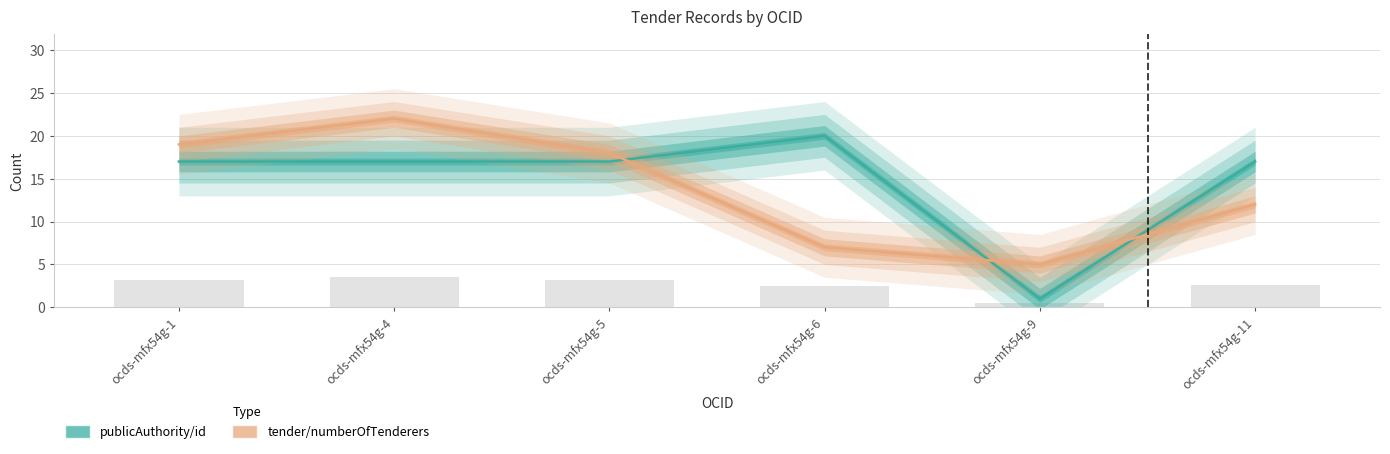

What is the value of the tender/numberOfTenderers bar at the 3rd from the left?

18